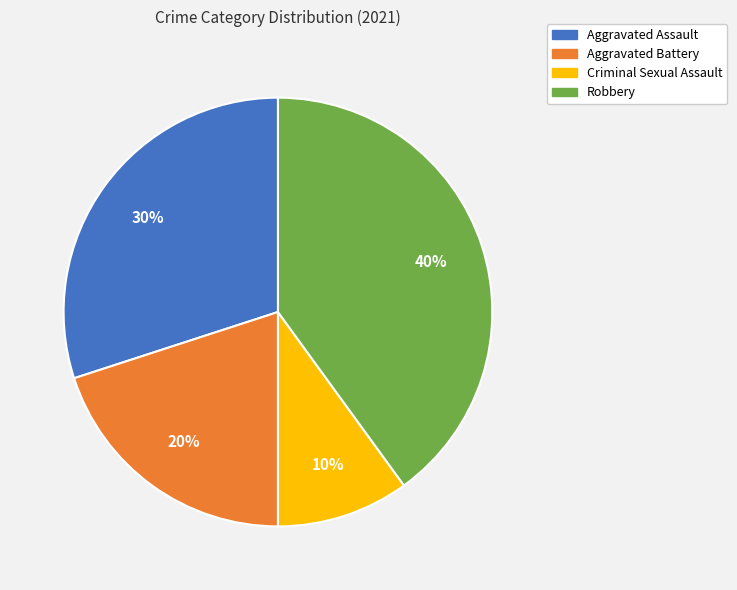

Is there any slice that represents more than half of the pie?

No